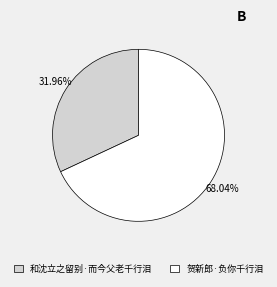

How many segments does this pie chart have?

2